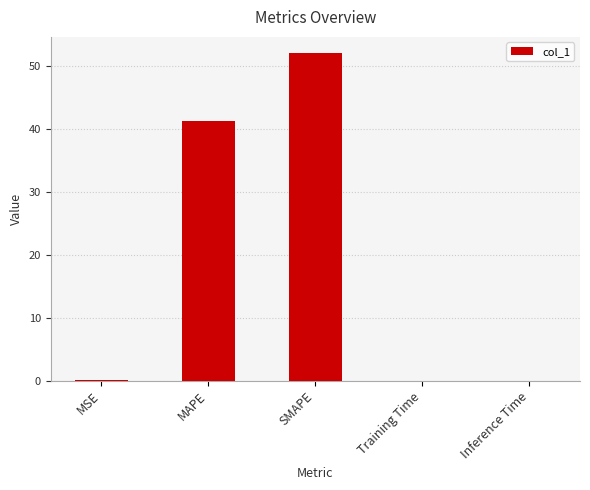

Which has a higher value, MAPE or SMAPE?

SMAPE